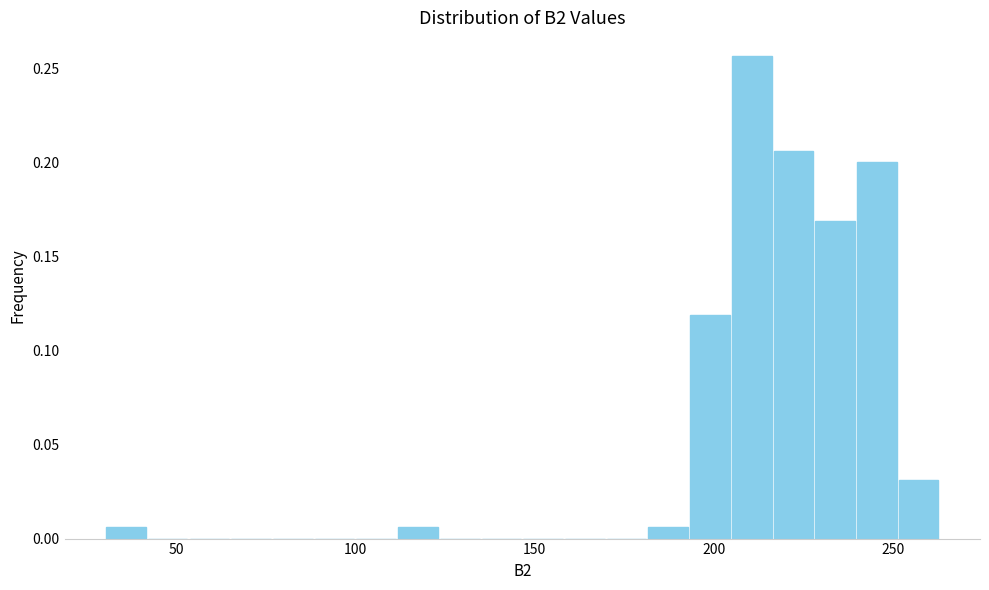

Read against the x-axis, roughly where is the centre of the tallest bar?

210